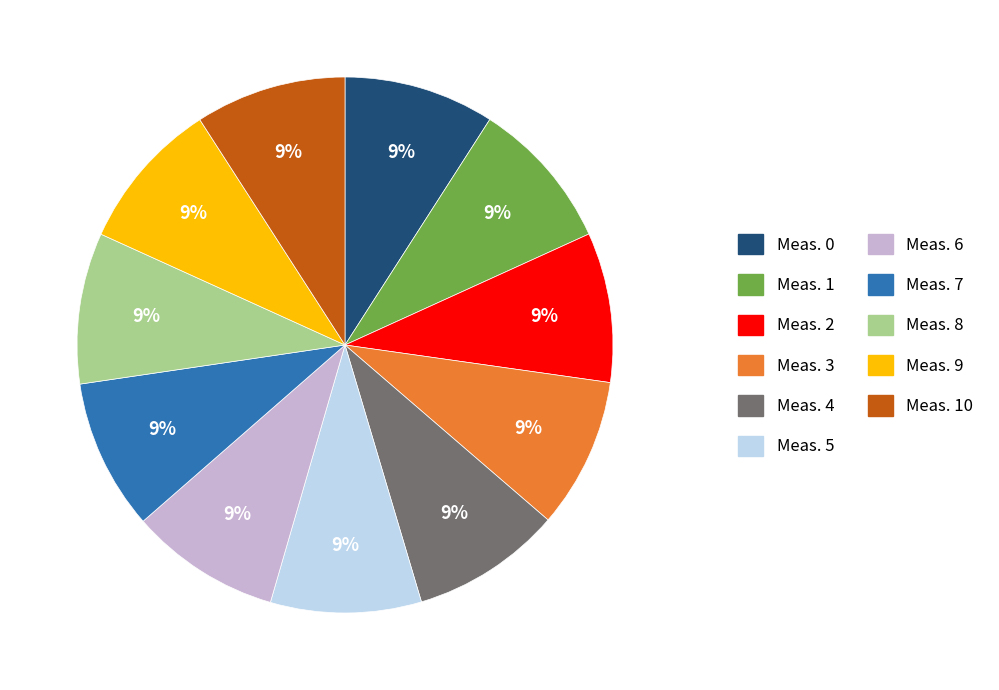

Does any single category account for the majority?

No